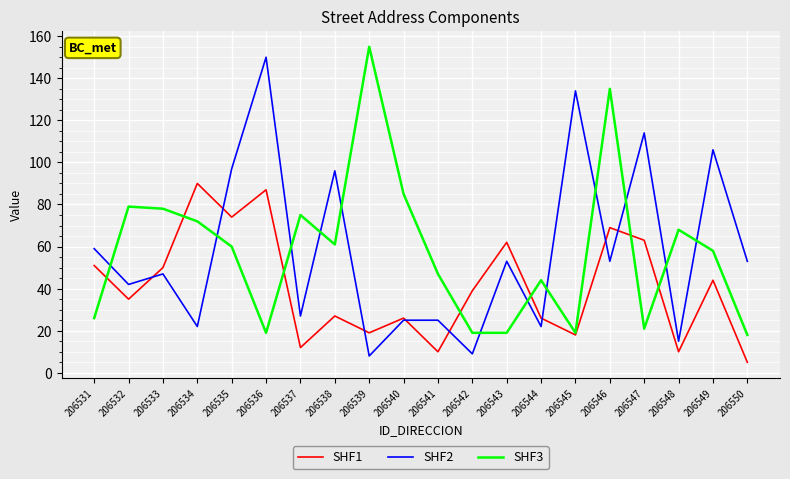

Reading left to right, list all the values displayed in this chart.

SHF1: 206531=51	206532=35	206533=50	206534=90	206535=74	206536=87	206537=12	206538=27	206539=19	206540=26	206541=10	206542=39	206543=62	206544=26	206545=18	206546=69	206547=63	206548=10	206549=44	206550=5
SHF2: 206531=59	206532=42	206533=47	206534=22	206535=97	206536=150	206537=27	206538=96	206539=8	206540=25	206541=25	206542=9	206543=53	206544=22	206545=134	206546=53	206547=114	206548=15	206549=106	206550=53
SHF3: 206531=26	206532=79	206533=78	206534=72	206535=60	206536=19	206537=75	206538=61	206539=155	206540=85	206541=47	206542=19	206543=19	206544=44	206545=19	206546=135	206547=21	206548=68	206549=58	206550=18